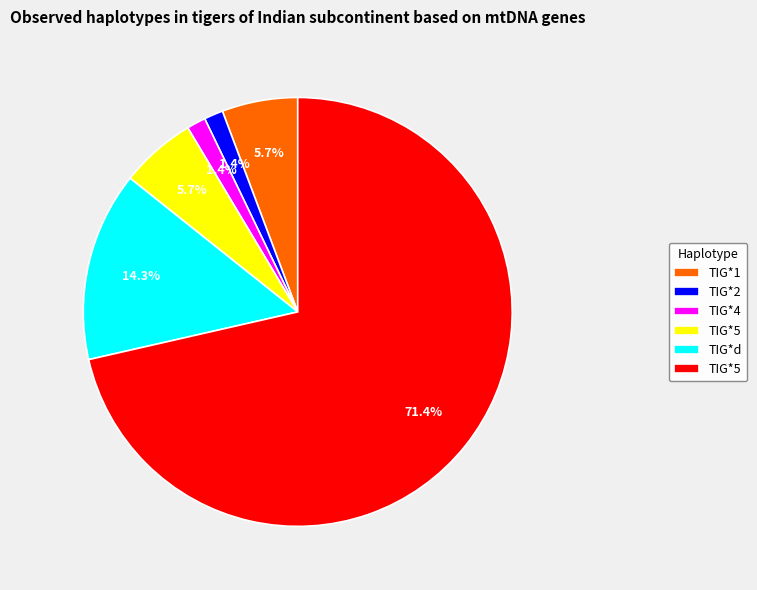

Is there any slice that represents more than half of the pie?

Yes